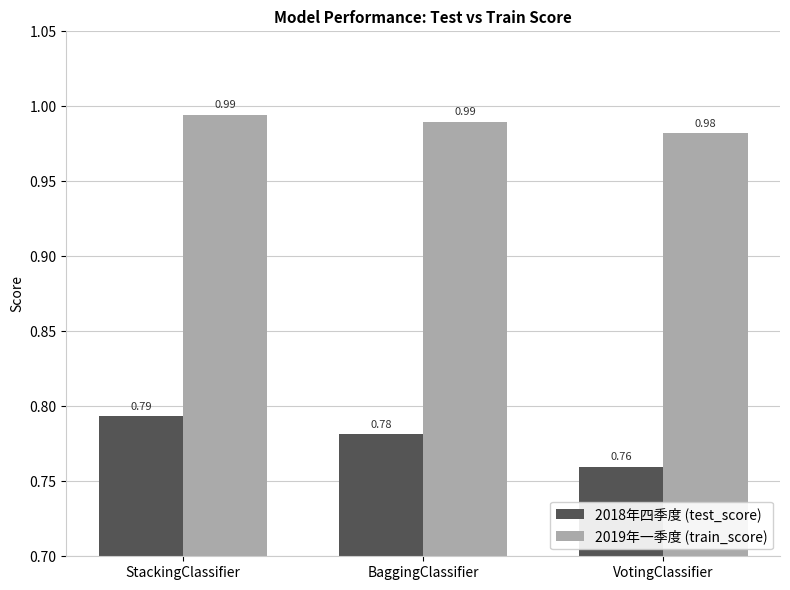

Which category has the lowest value across all series?

VotingClassifier